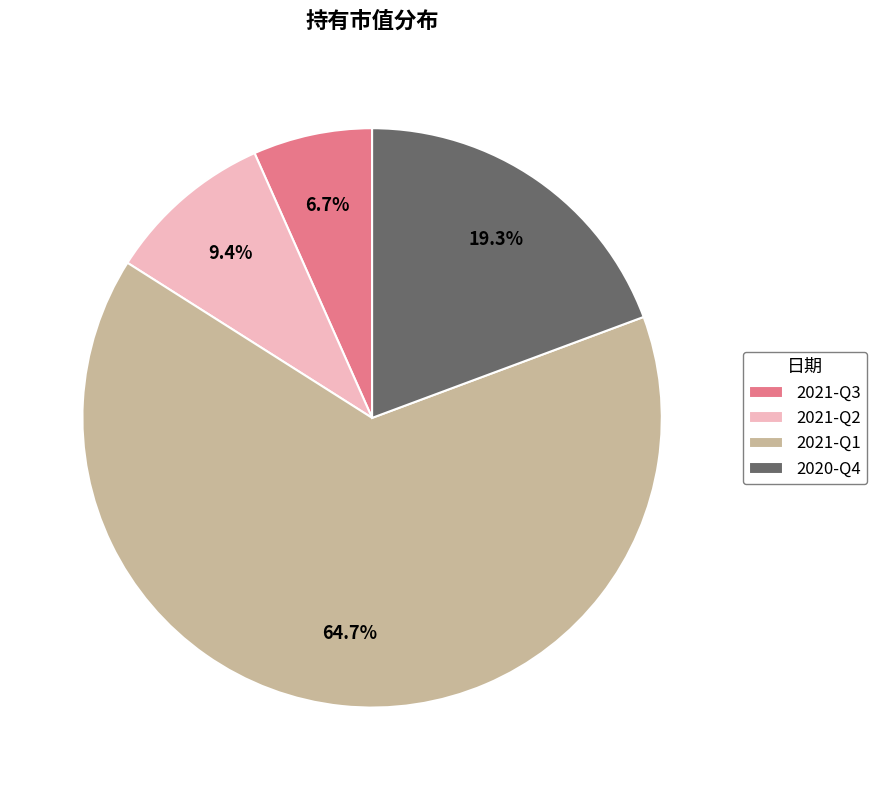

Is there any slice that represents more than half of the pie?

Yes